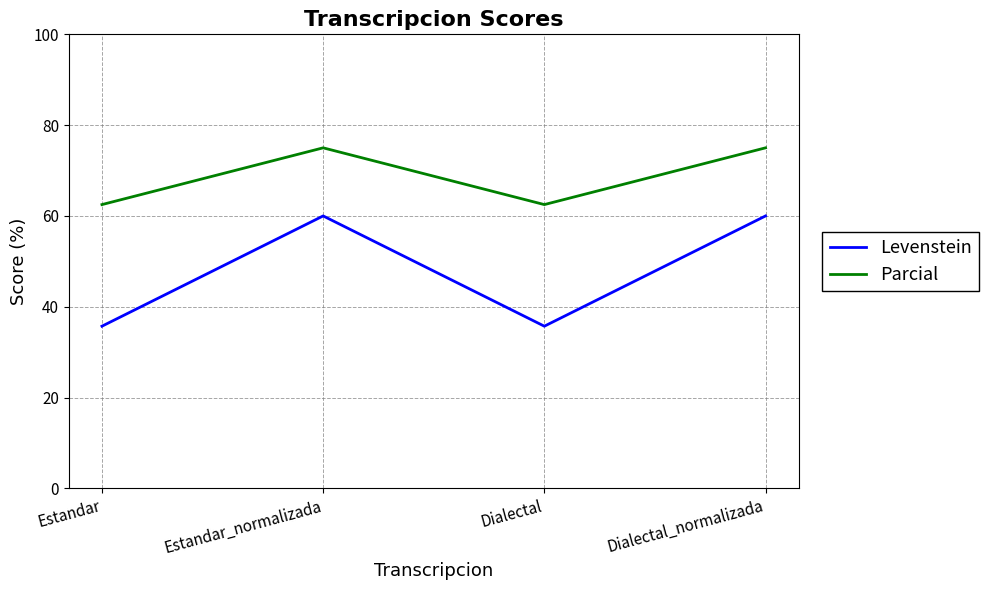

Which series has the widest spread of values?

Levenstein